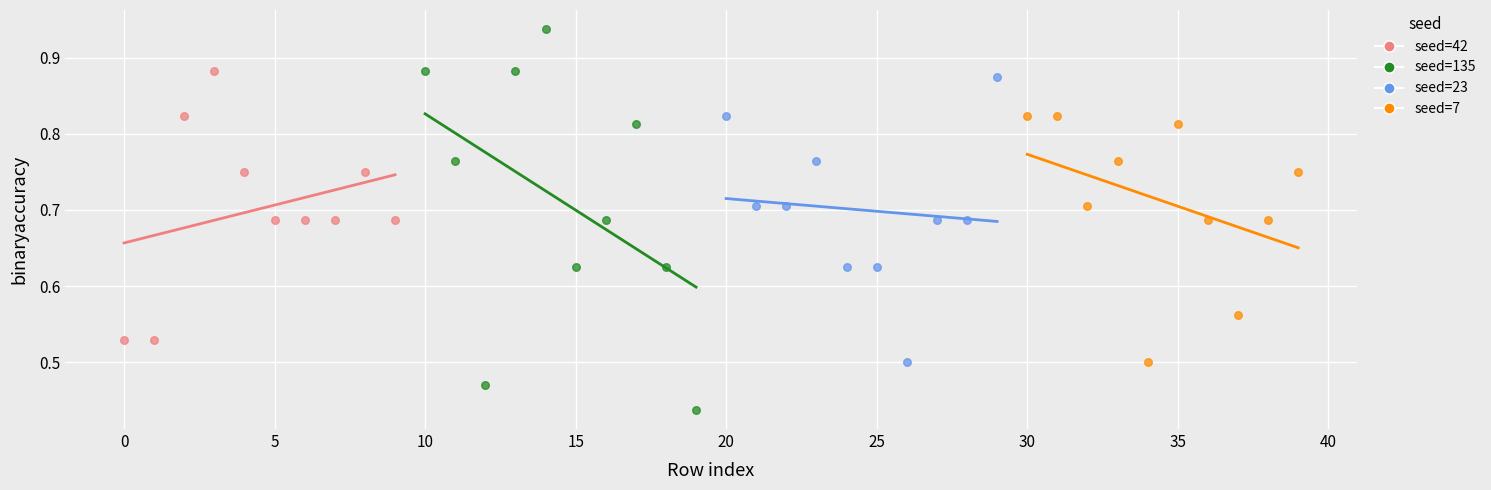

Which series contains the lowest Y value?

seed=135